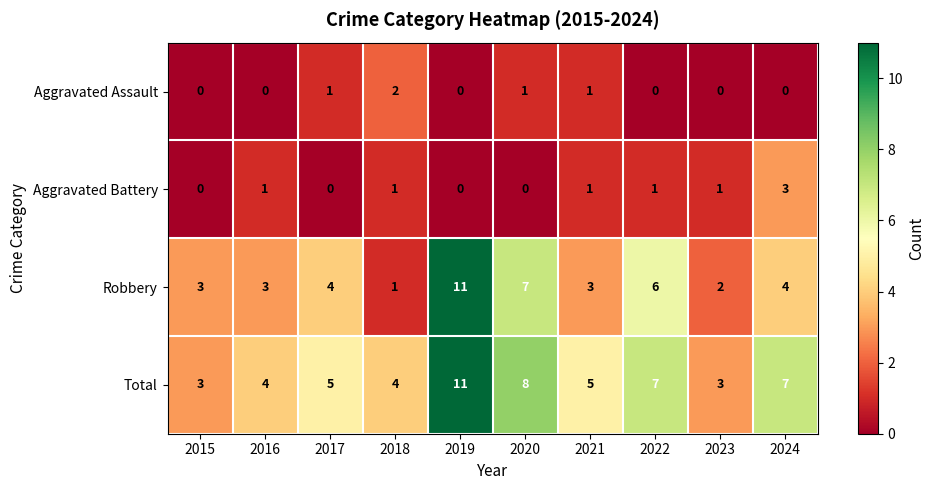

At which category is the sum across all series the highest?

2019